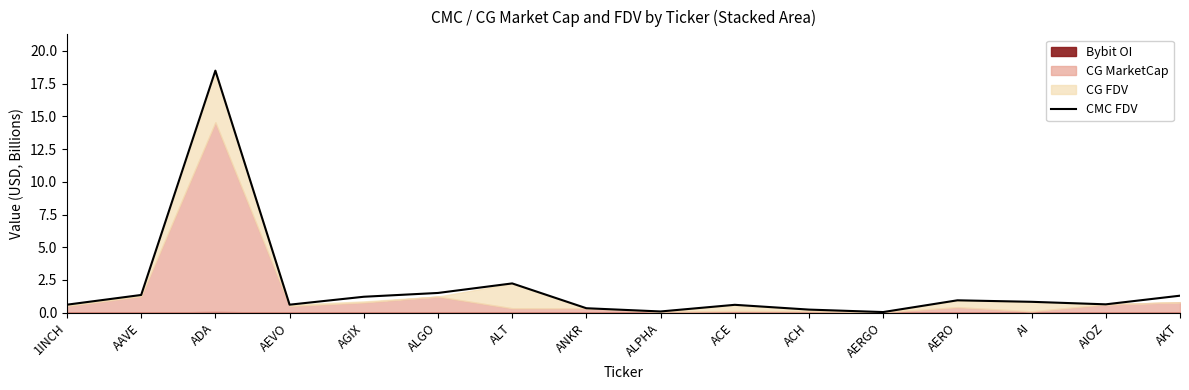

What is the maximum value for CMC FDV?

18.5